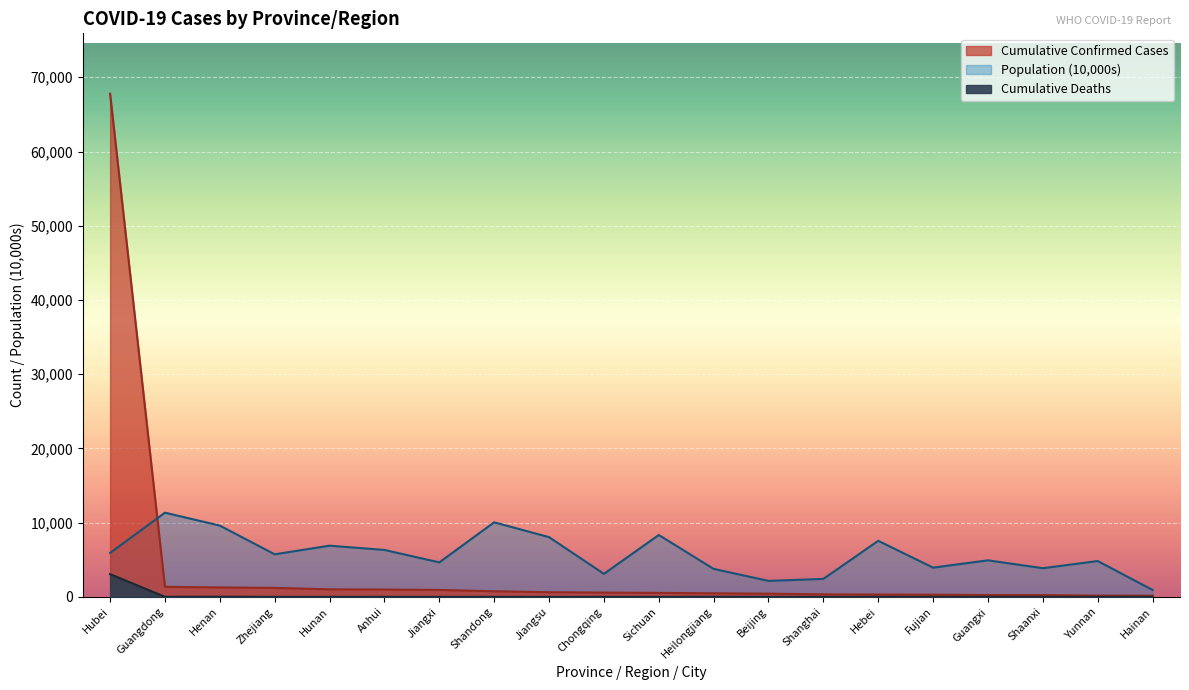

True or false: Cumulative Confirmed Cases and Cumulative Deaths intersect in this chart.

False